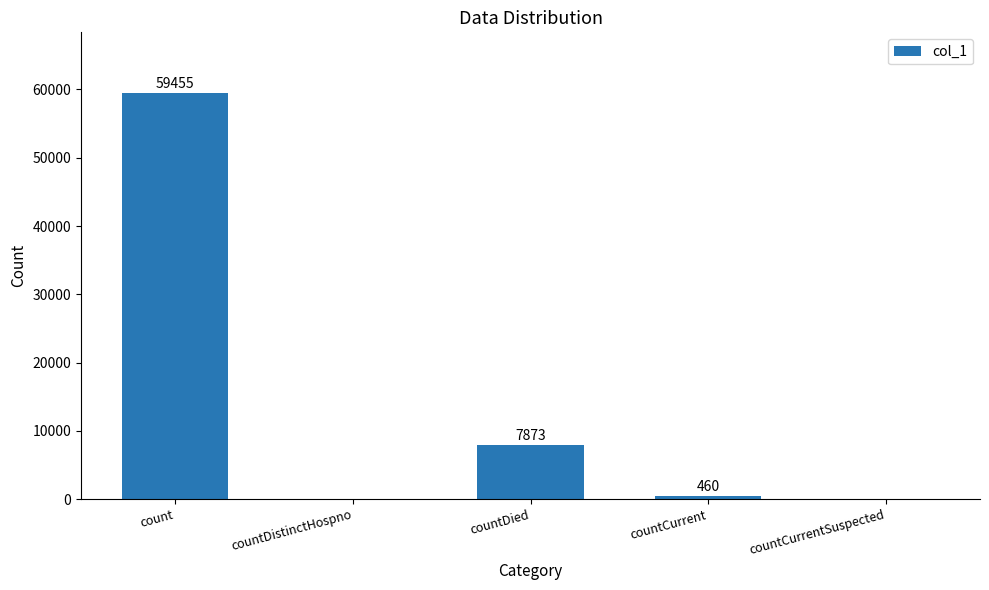

Reading left to right, extract all data points from this chart.

59455	0	7873	460	0